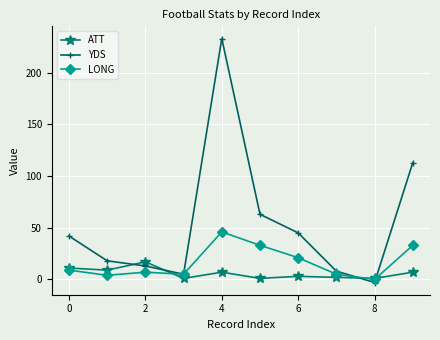

List the series in order of their peak value, lowest first.

ATT, LONG, YDS